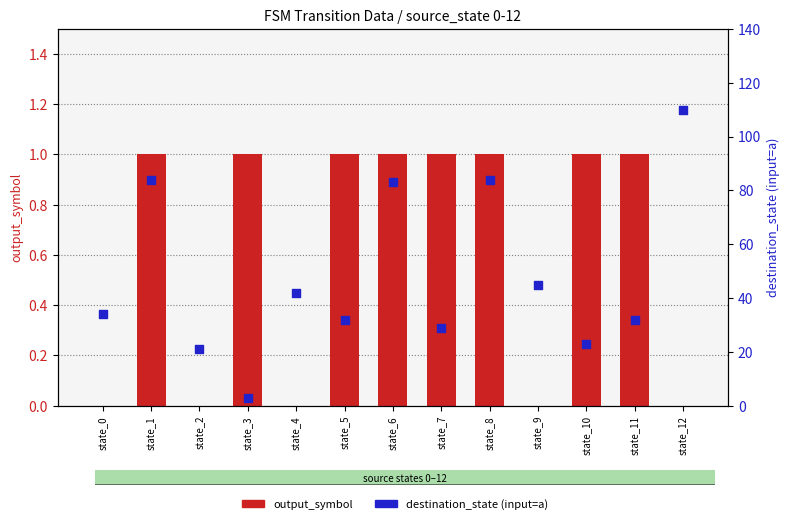

What is the total value across all series at state_2?

21